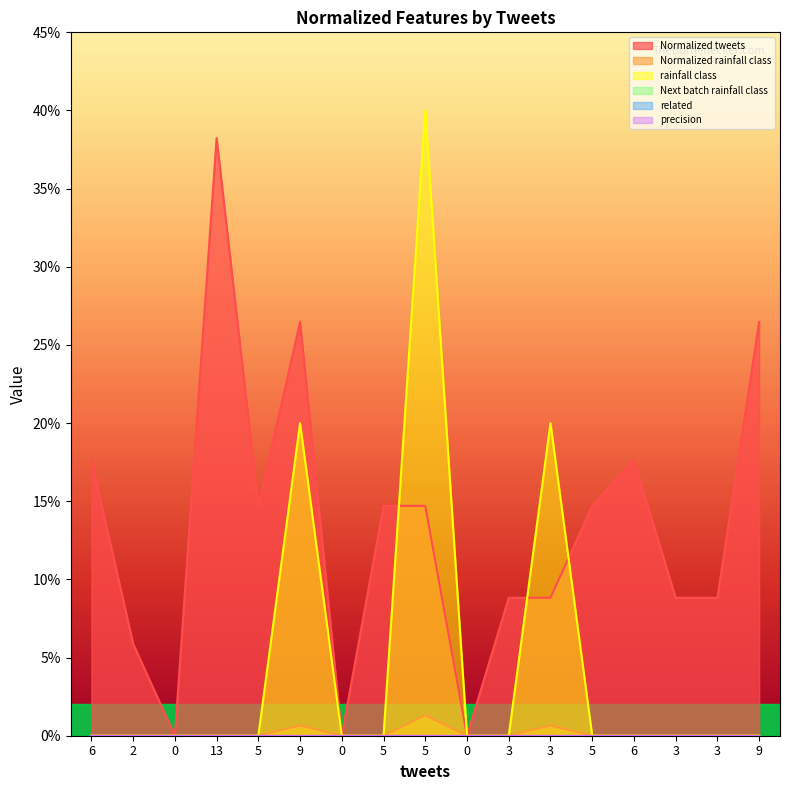

What is the sum of all rainfall class values?

0.8